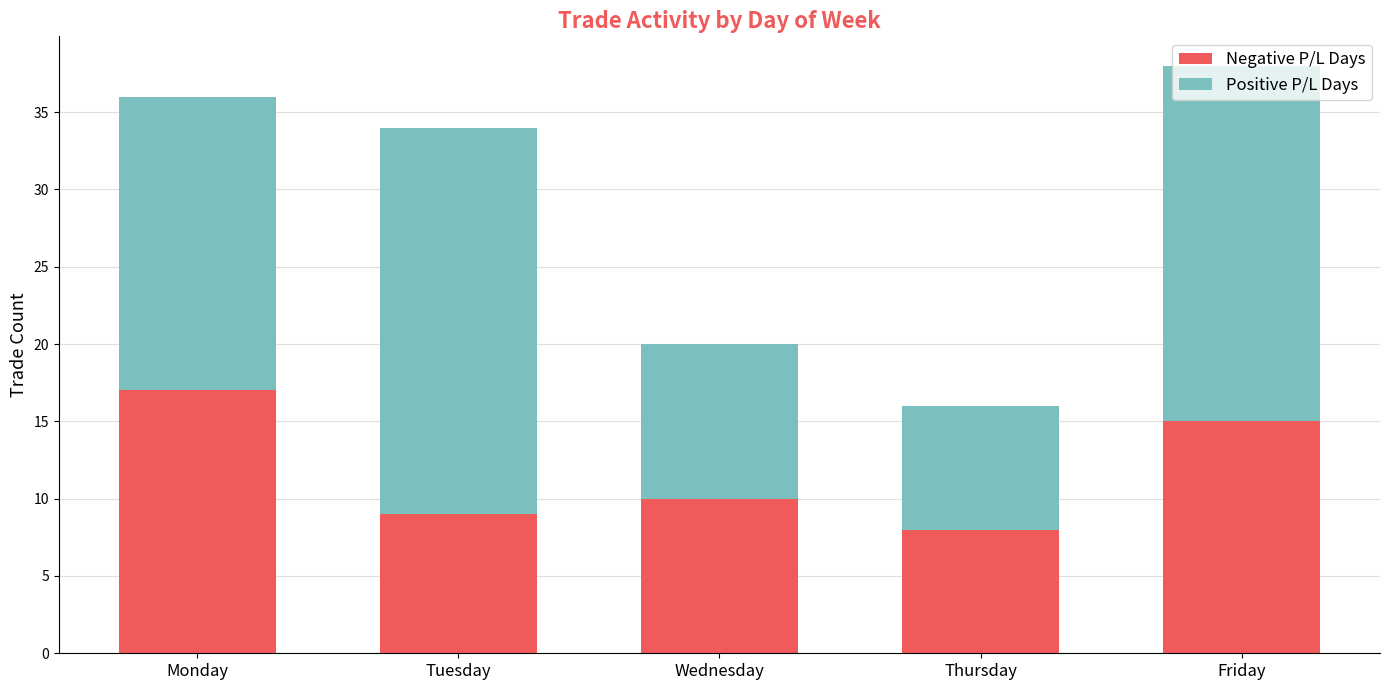

What are all the series names shown in the legend?

Negative P/L Days, Positive P/L Days